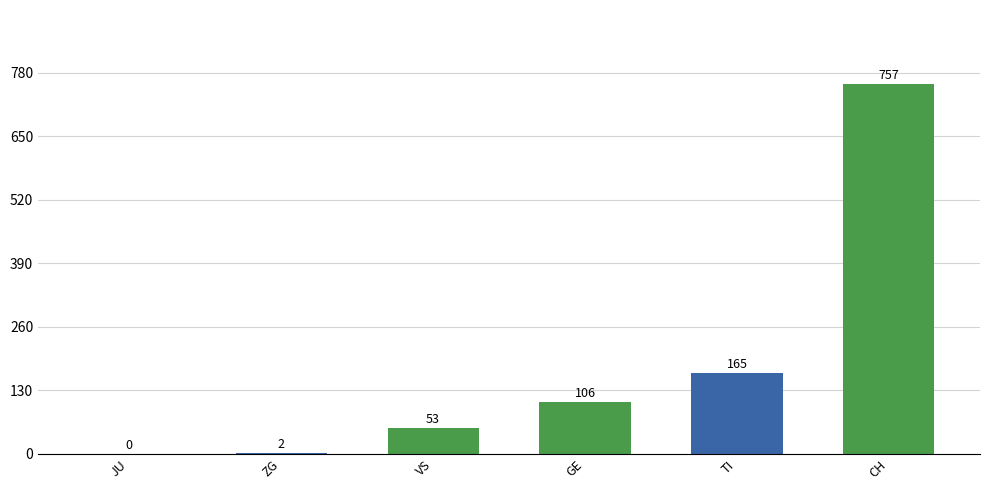

How many data points does each series have?

6